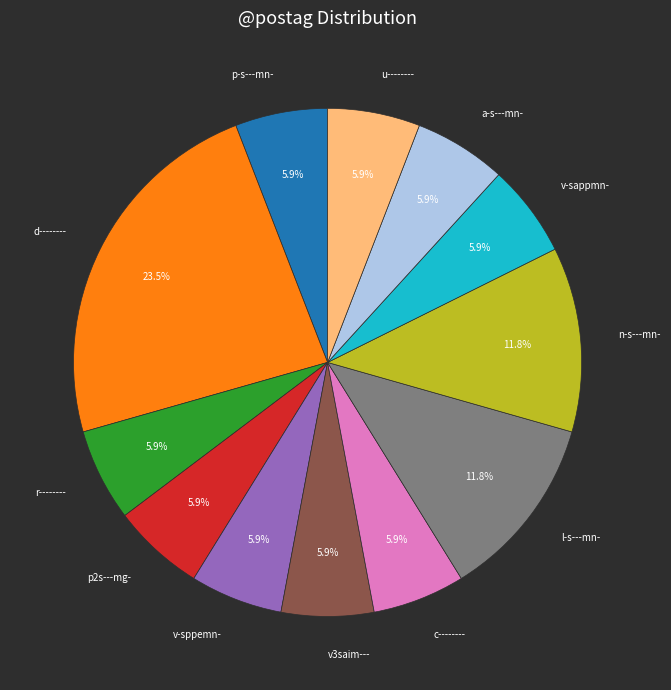

Approximately how many times larger is the value at p2s---mg- compared to r--------?

1.0